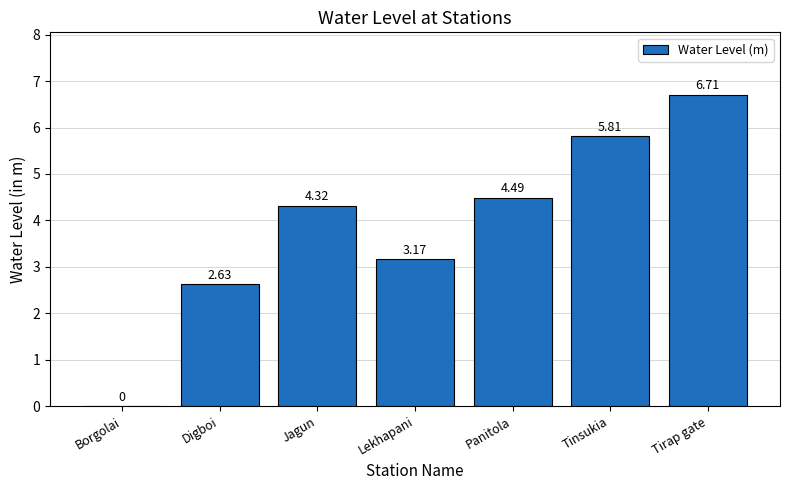

At which category does the chart reach its peak across all series?

Tirap gate